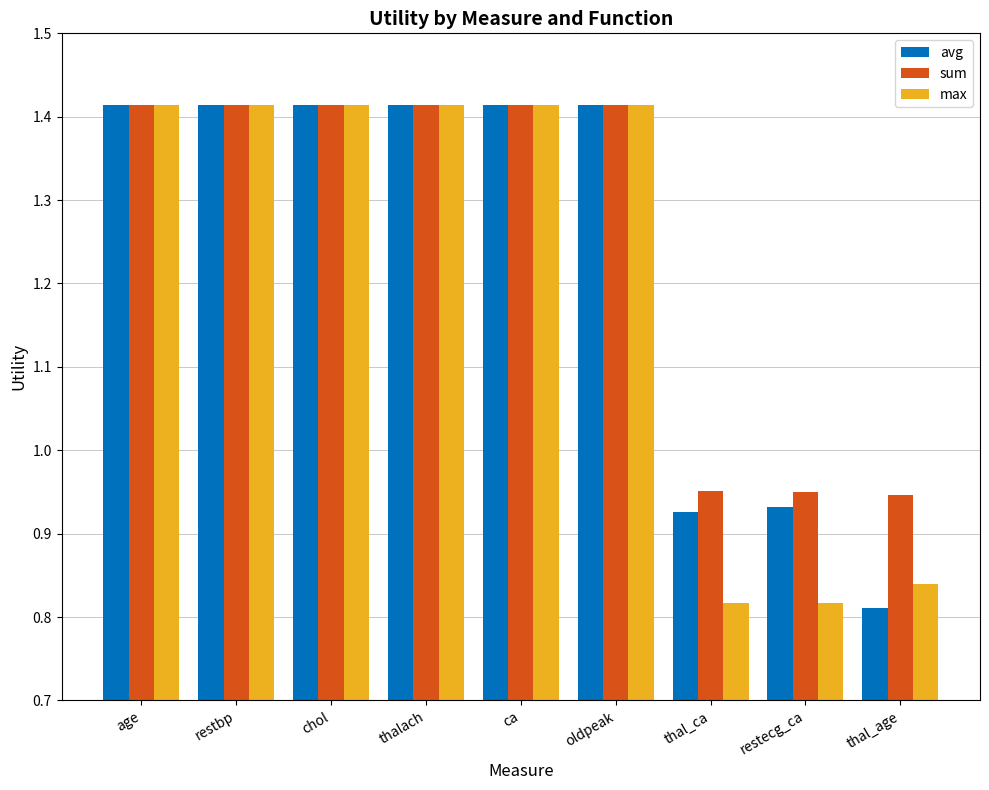

What is the label of the 4th bar from the right?

oldpeak